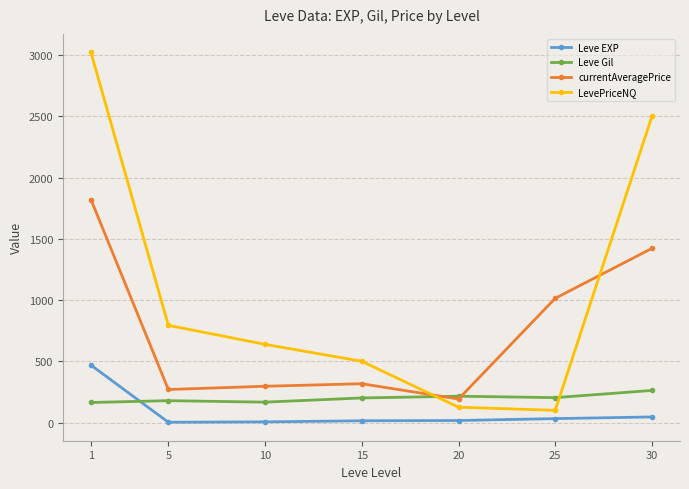

How many times do Leve Gil and currentAveragePrice cross each other?

2